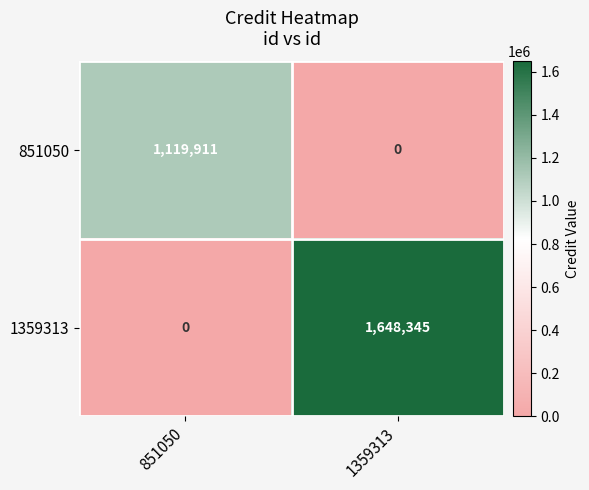

True or false: 1359313 has a value of 1648345 at 1359313.

True